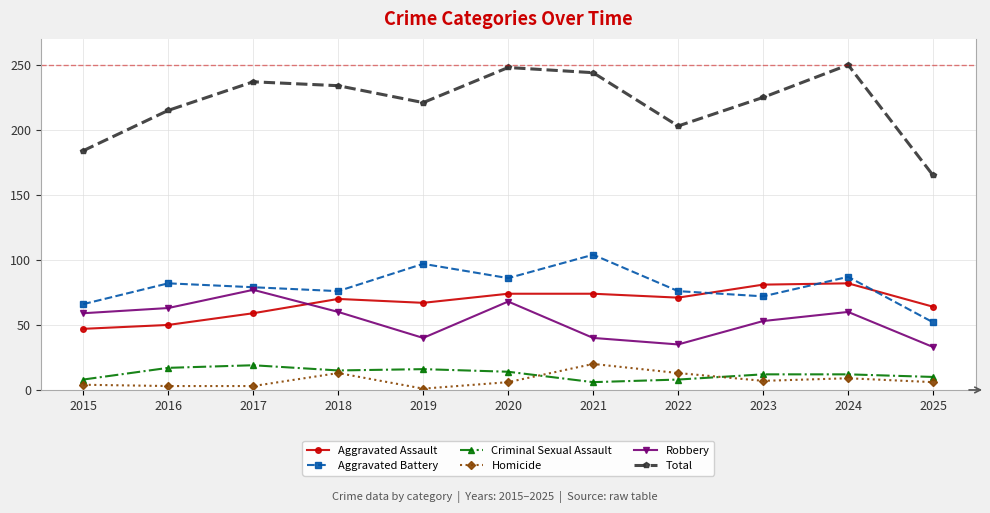

Is this an area chart (filled region under the line)?

No